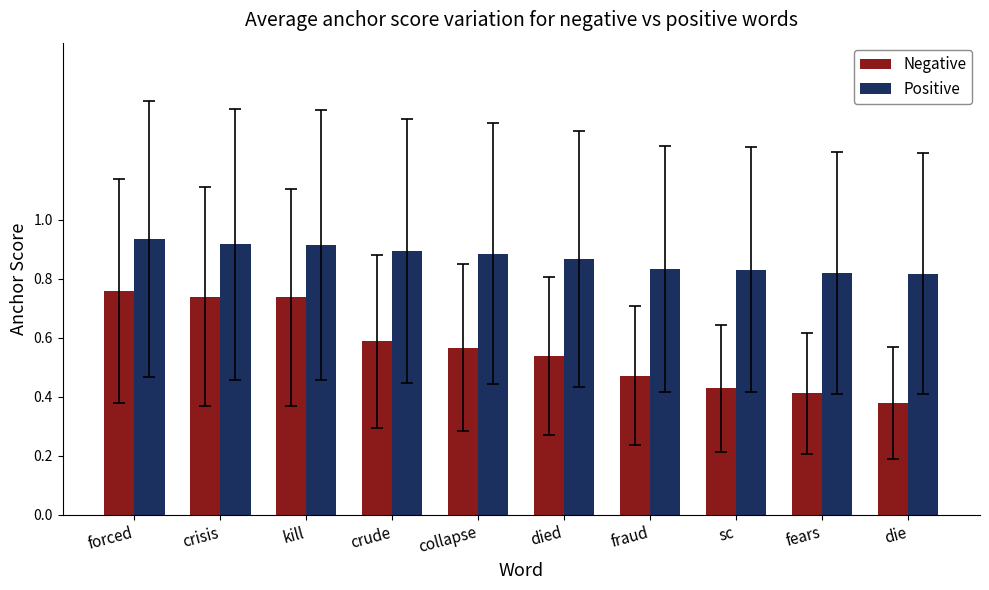

What is the label of the 9th bar from the right?

crisis